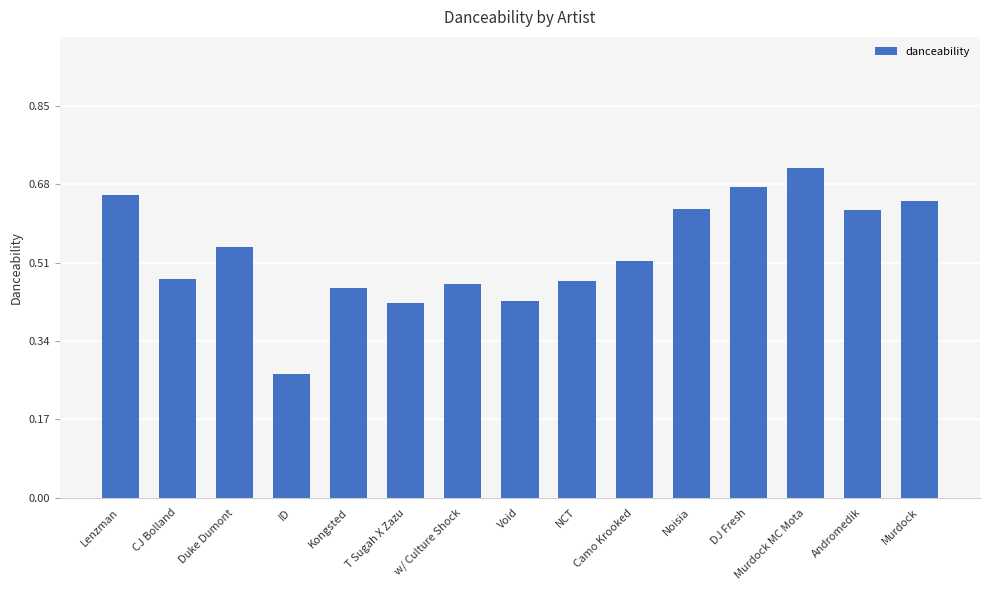

What is the sum of all values?

8.0